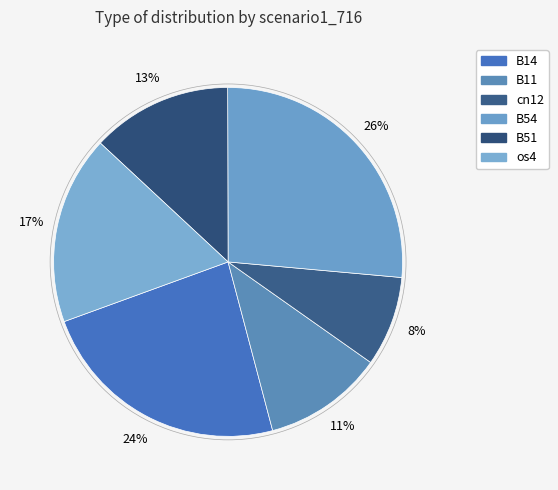

Which category has the biggest portion of the pie?

B54